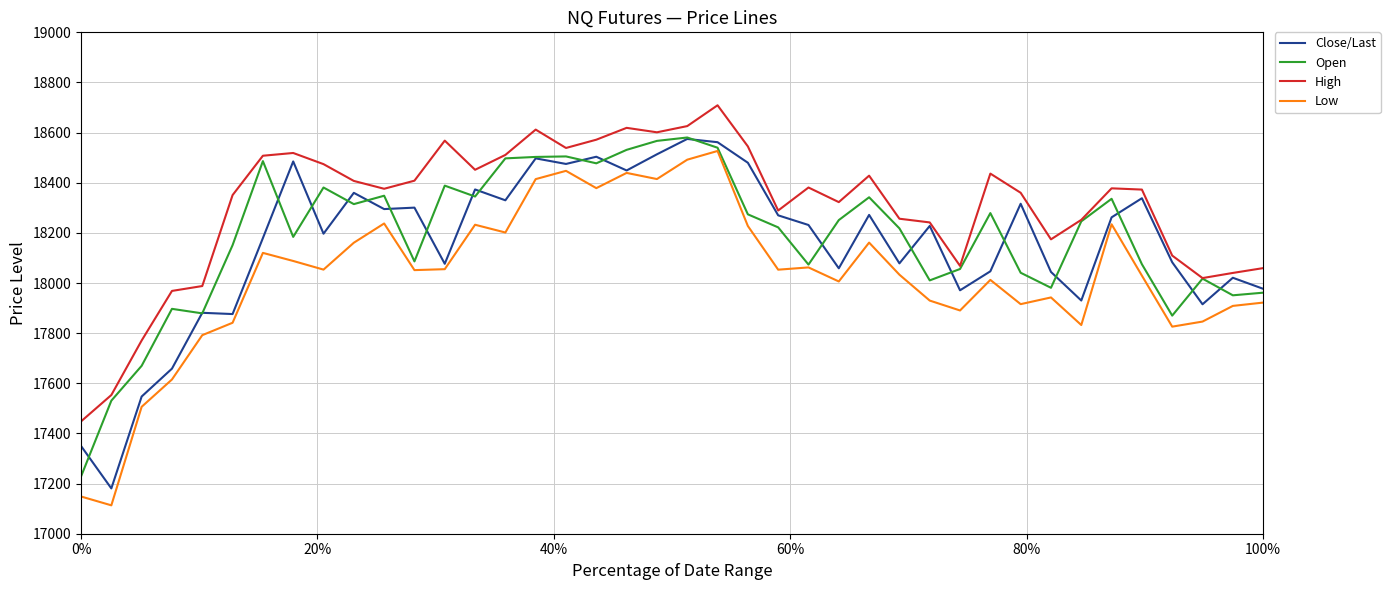

At how many categories does at least one series exceed 18593?

5